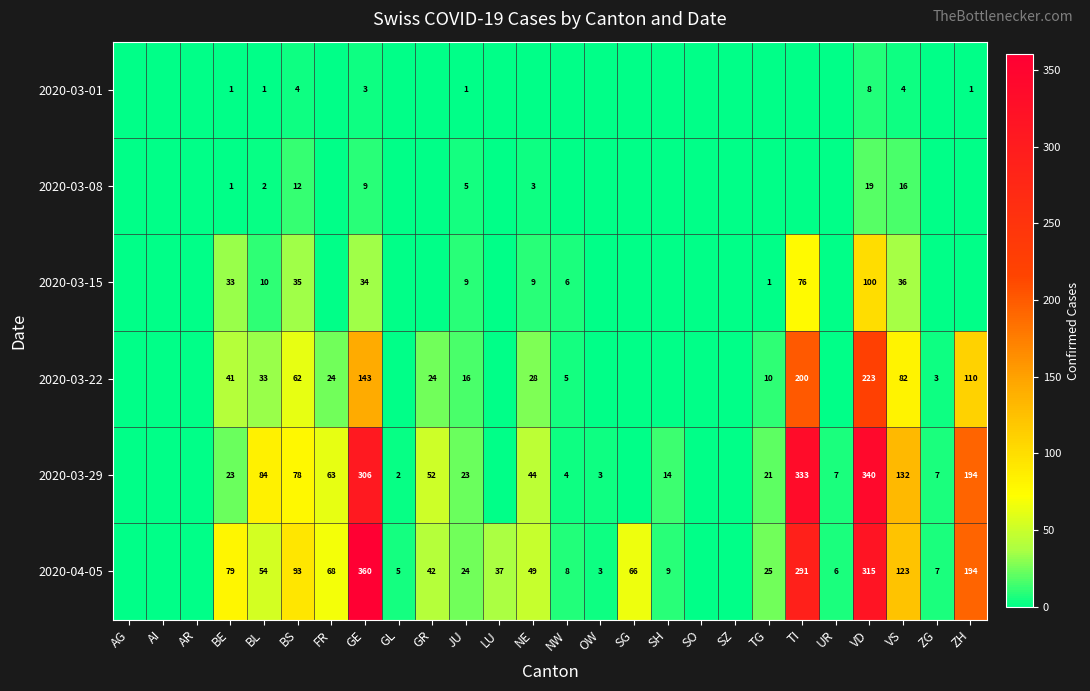

What is the difference between the 2020-03-22 values at GE and BE?

102